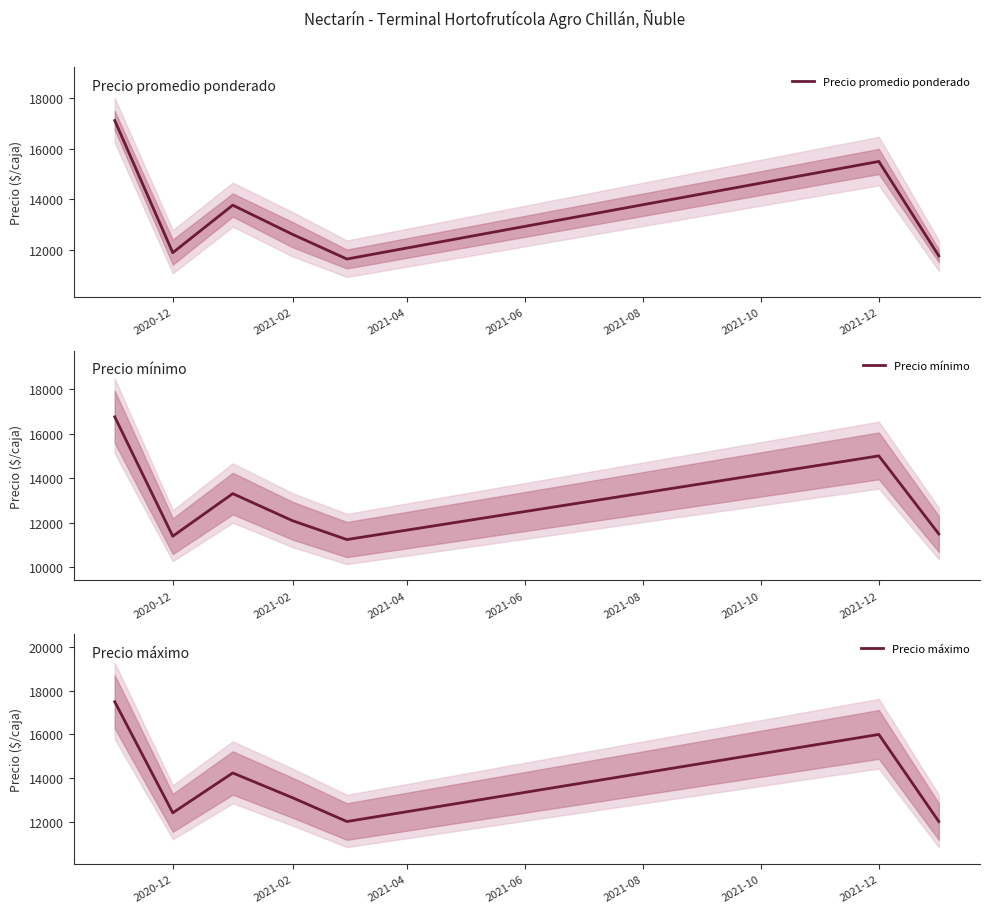

What is the highest value of the Precio mínimo series?

16750.0